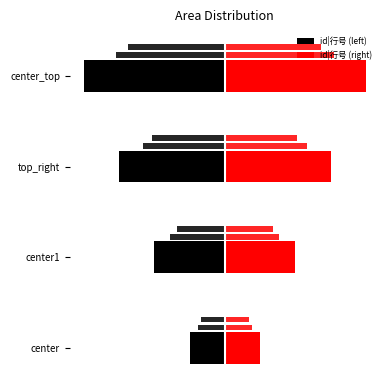

What is the difference between the maximum and minimum values in the id|行号 (left) series?

30